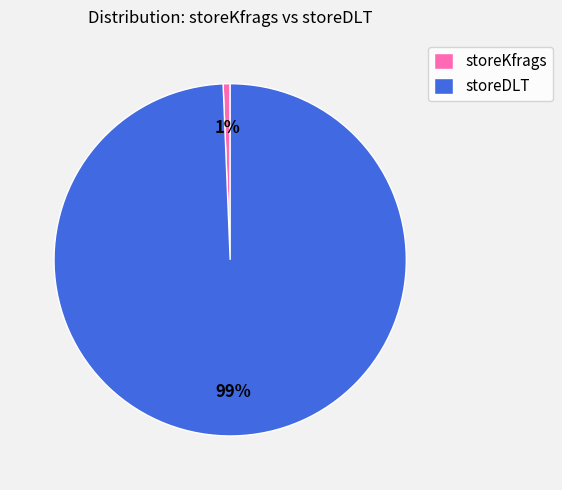

Is there a majority slice in this chart?

Yes